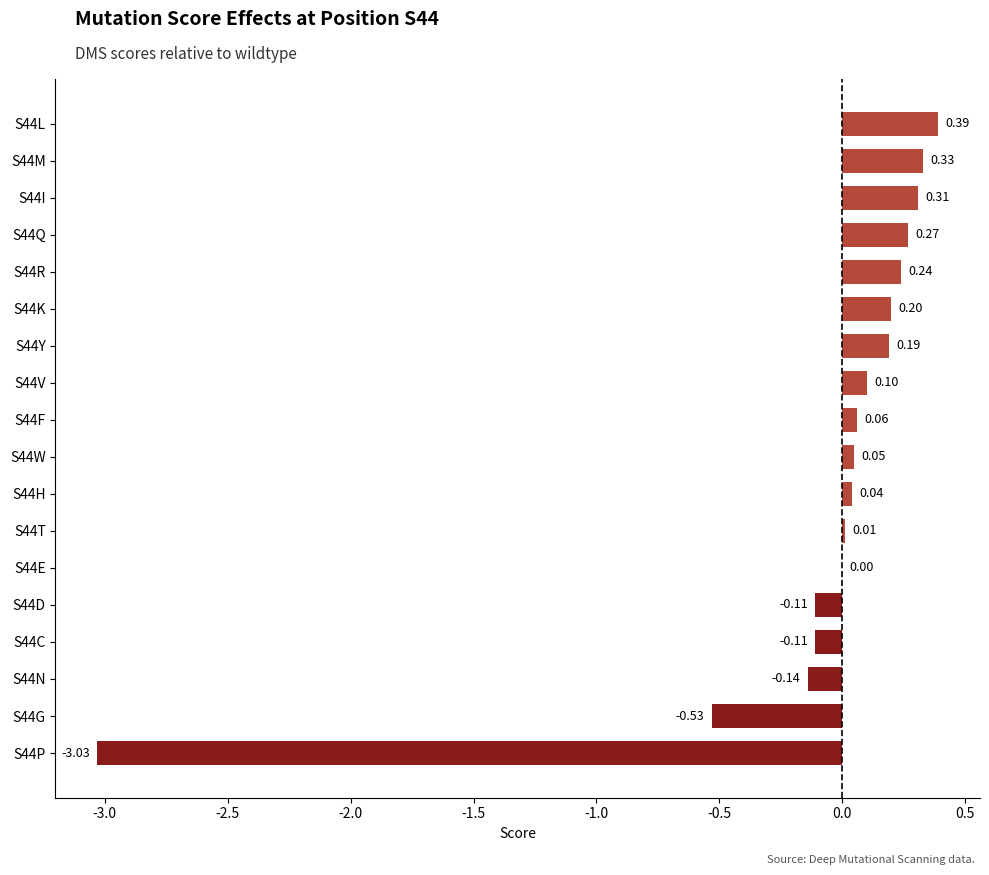

Between S44E and S44I, which is larger?

S44I